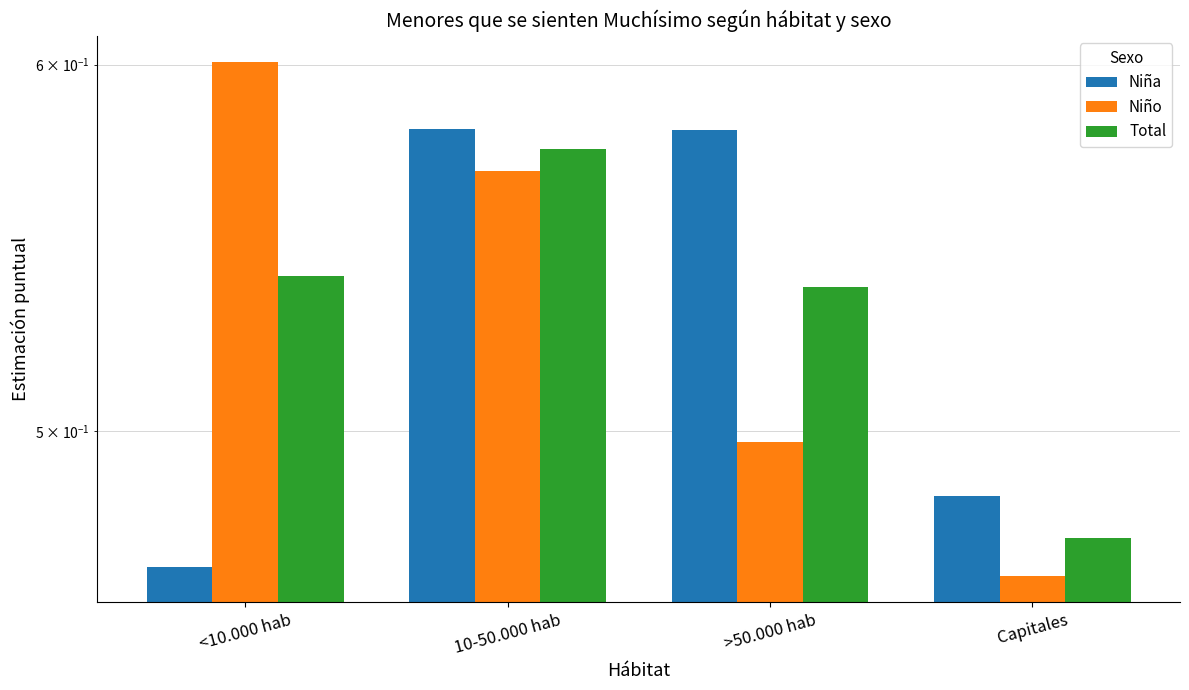

What is the sum of all Niño values?

2.1